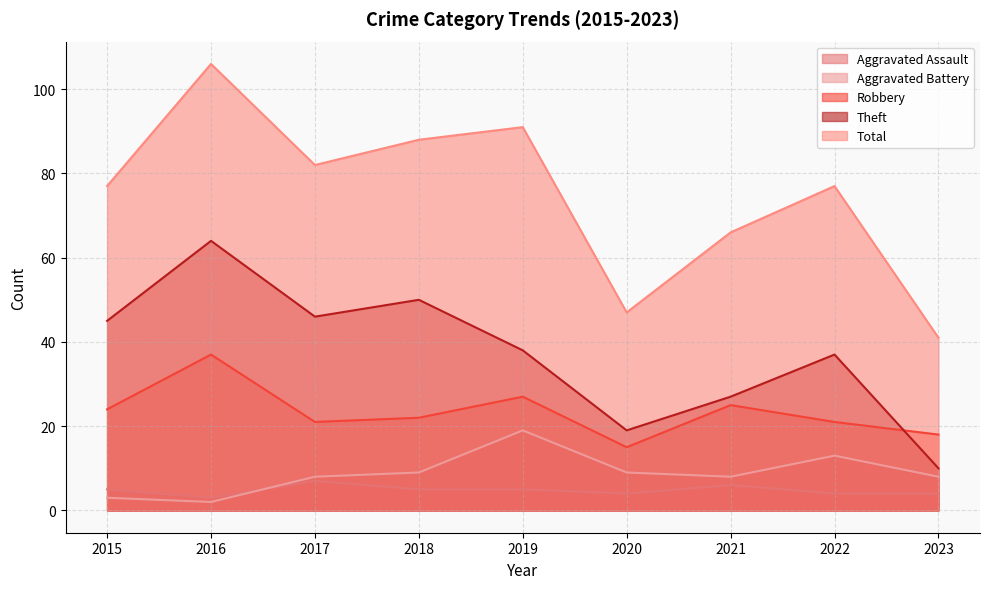

True or false: Theft and Robbery intersect in this chart.

True